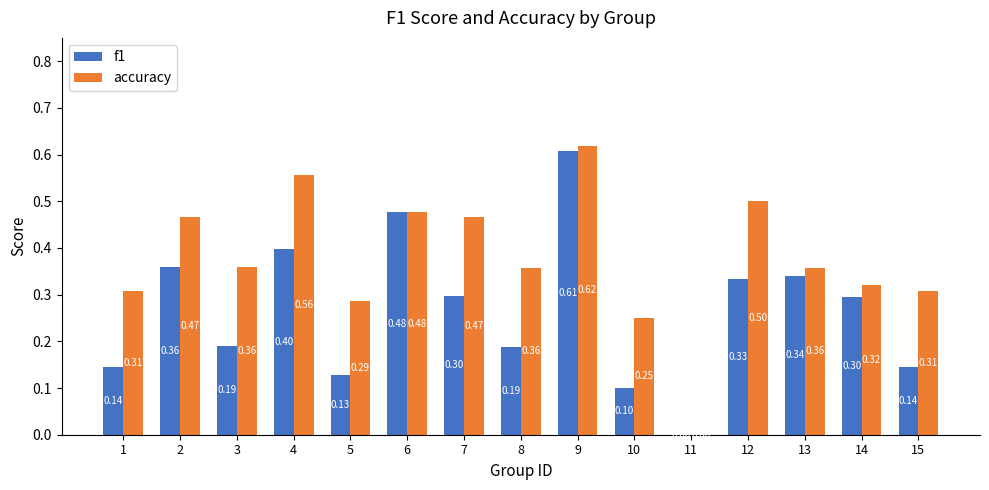

What are all the series names shown in the legend?

f1, accuracy